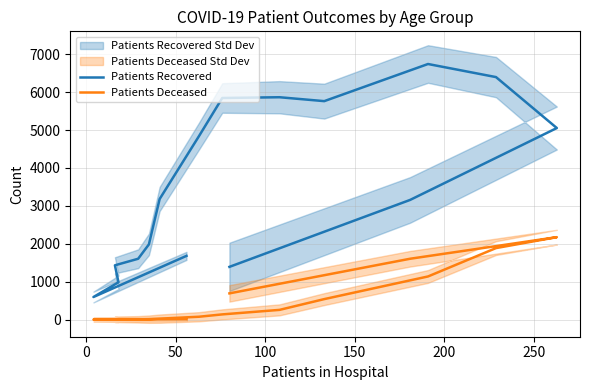

Is this an area chart (filled region under the line)?

No